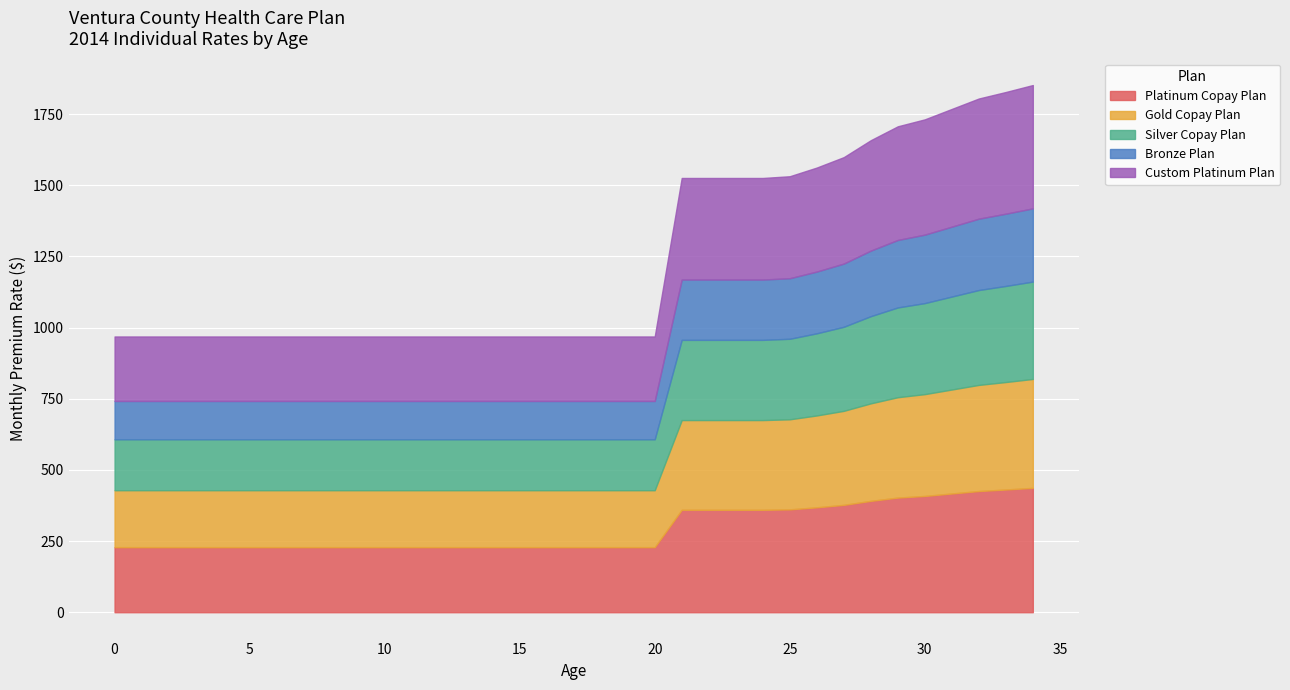

Reading left to right, what are all the values shown in this chart?

Platinum Copay Plan: 228.5	228.5	228.5	228.5	228.5	228.5	228.5	228.5	228.5	228.5	228.5	228.5	228.5	228.5	228.5	228.5	228.5	228.5	228.5	228.5	228.5	359.9	359.9	359.9	359.9	361.3	368.5	377.1	391.2	402.7	408.5	417.1	425.7	431.1	436.9
Gold Copay Plan: 200.1	200.1	200.1	200.1	200.1	200.1	200.1	200.1	200.1	200.1	200.1	200.1	200.1	200.1	200.1	200.1	200.1	200.1	200.1	200.1	200.1	315.2	315.2	315.2	315.2	316.4	322.7	330.3	342.6	352.7	357.7	365.3	372.9	377.6	382.6
Silver Copay Plan: 178.9	178.9	178.9	178.9	178.9	178.9	178.9	178.9	178.9	178.9	178.9	178.9	178.9	178.9	178.9	178.9	178.9	178.9	178.9	178.9	178.9	281.8	281.8	281.8	281.8	282.9	288.5	295.3	306.3	315.3	319.8	326.6	333.3	337.6	342.1
Bronze Plan: 134.5	134.5	134.5	134.5	134.5	134.5	134.5	134.5	134.5	134.5	134.5	134.5	134.5	134.5	134.5	134.5	134.5	134.5	134.5	134.5	134.5	211.9	211.9	211.9	211.9	212.7	216.9	222.0	230.3	237.1	240.5	245.5	250.6	253.8	257.2
Custom Platinum Plan: 226.6	226.6	226.6	226.6	226.6	226.6	226.6	226.6	226.6	226.6	226.6	226.6	226.6	226.6	226.6	226.6	226.6	226.6	226.6	226.6	226.6	356.9	356.9	356.9	356.9	358.3	365.5	374.0	387.9	399.4	405.1	413.6	422.2	427.6	433.3